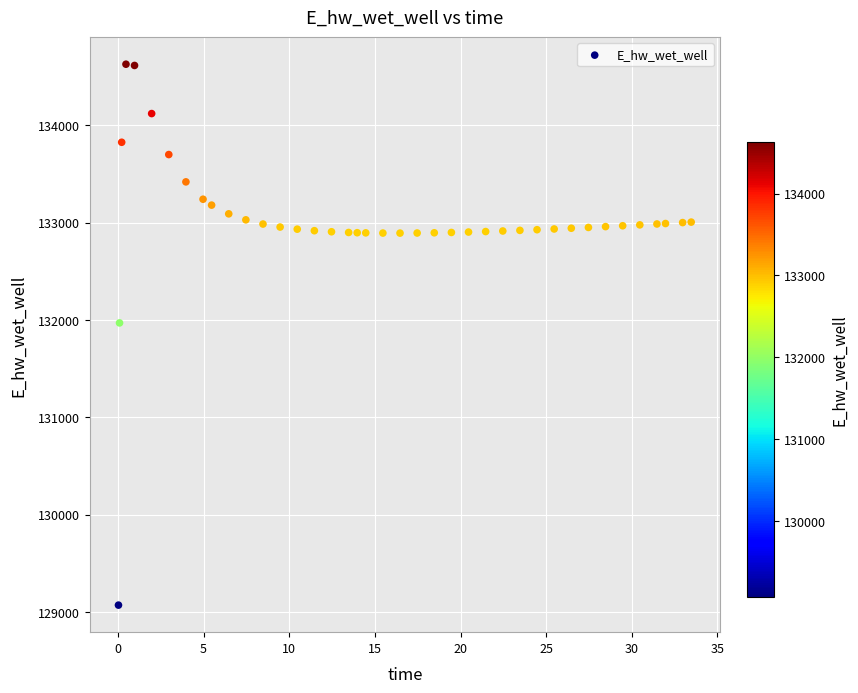

What Y value in the scatter plot is closest to 131849?

131970.0